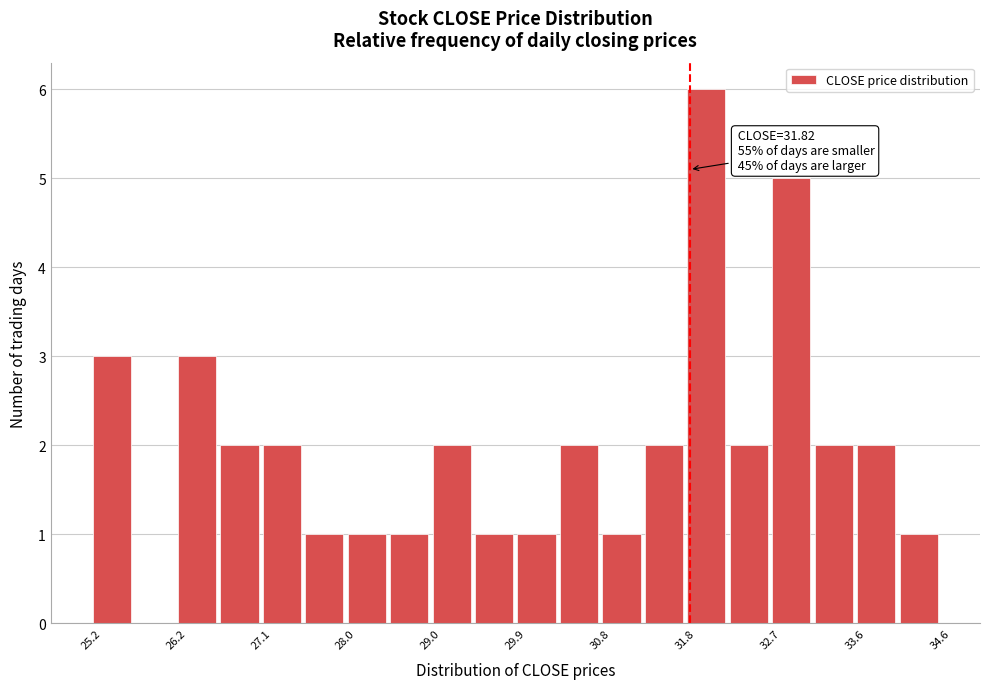

Which range on the x-axis has the tallest bar?

31.8 to 32.2